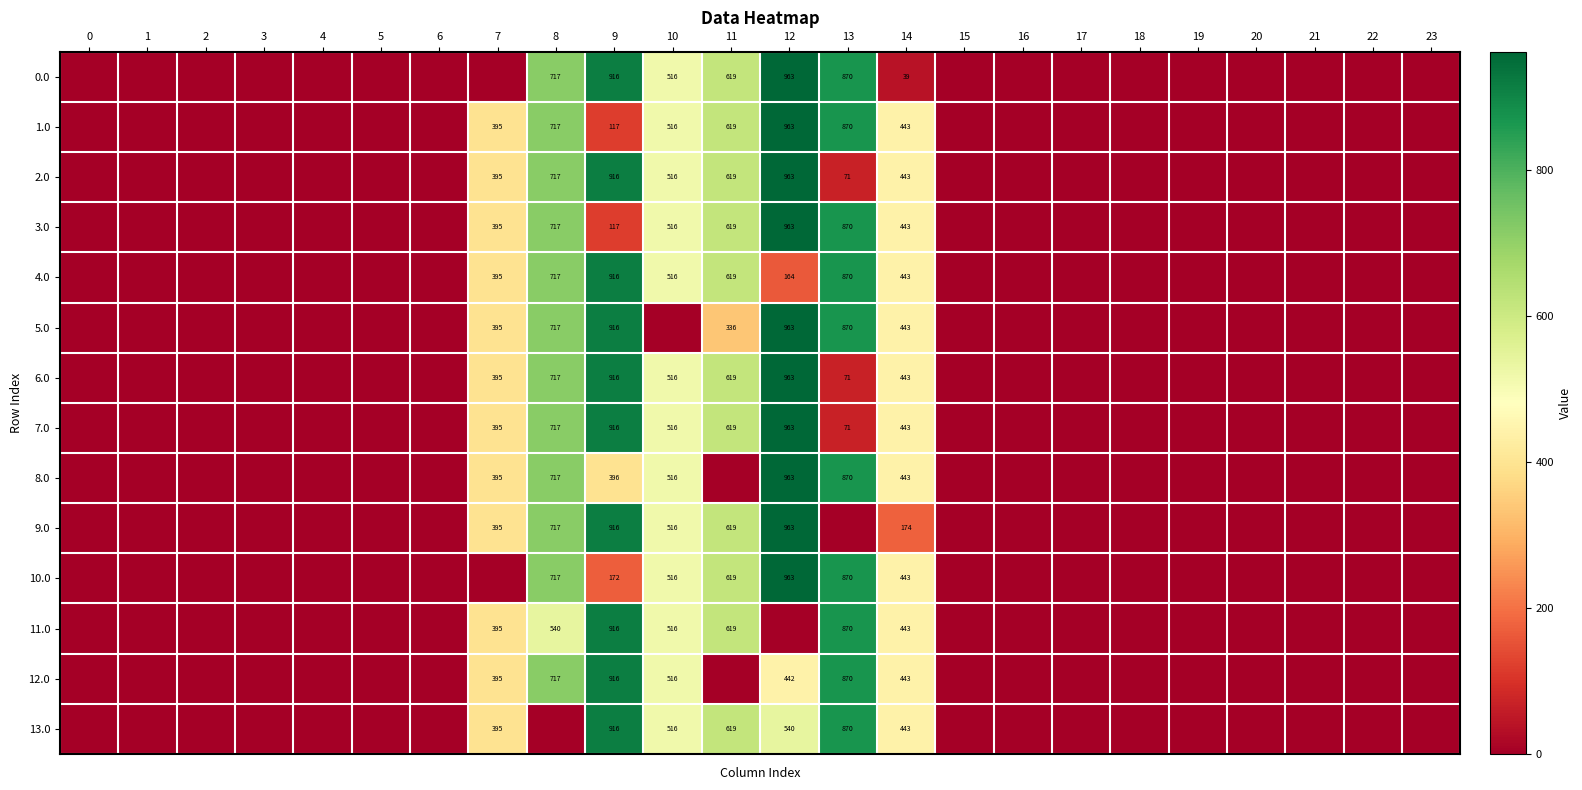

Is it true that 11.0 equals 619 at 11?

True